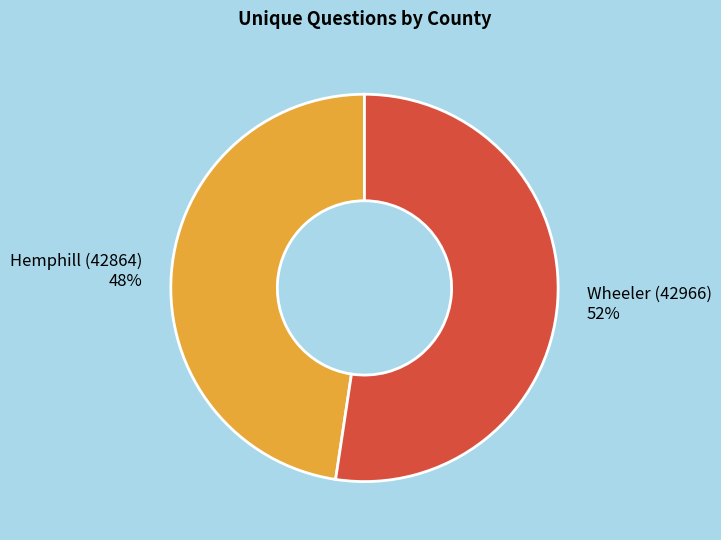

Does any single category account for the majority?

Yes